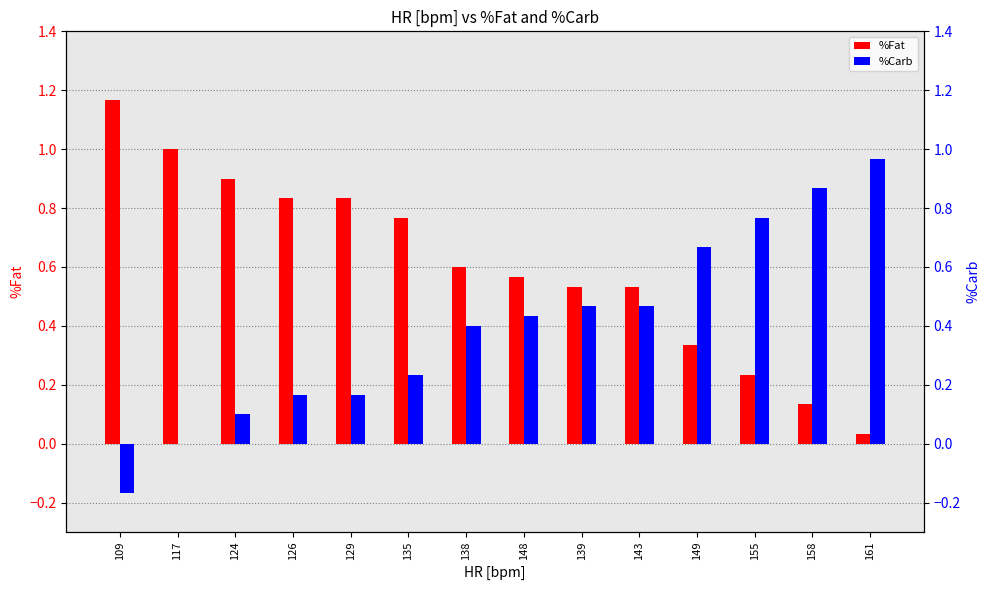

How many bars are there in each group?

2